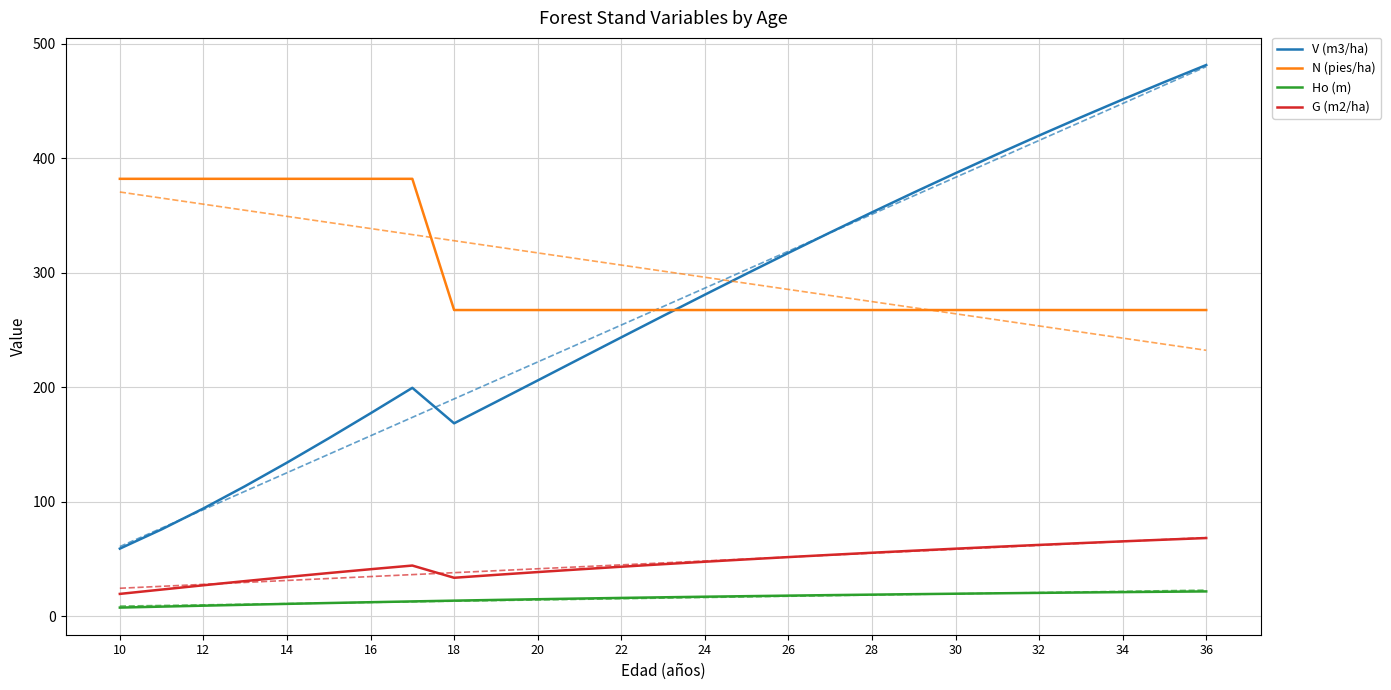

True or false: Ho (m) has a value of 21.6 at 36.

True